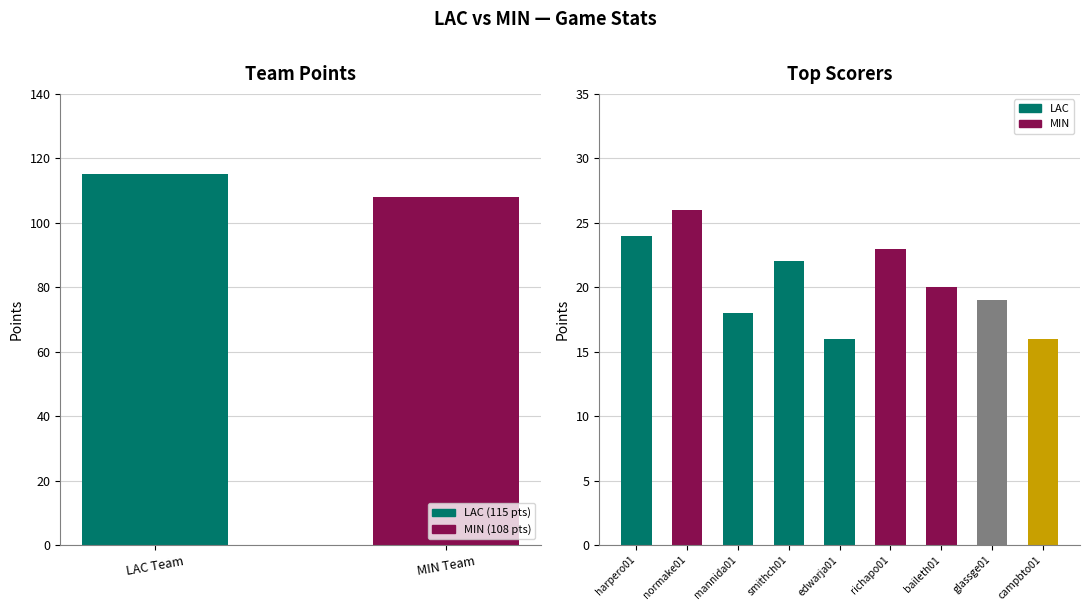

What is the average value?

20